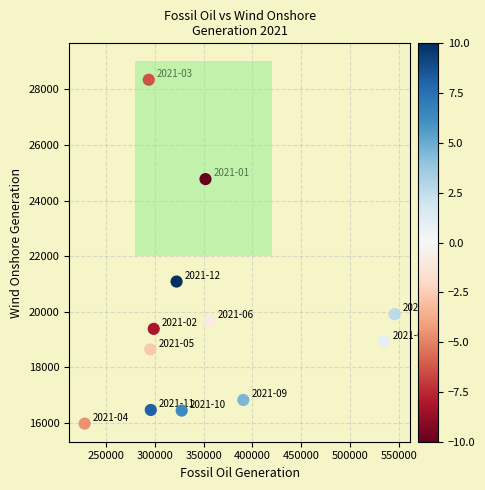

What Y value in the scatter plot is closest to 22161?

21087.5